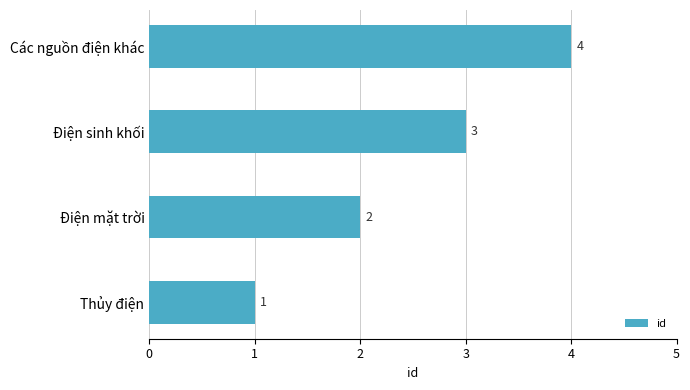

The chart shows a value of 2 at Các nguồn điện khác. True or false?

False